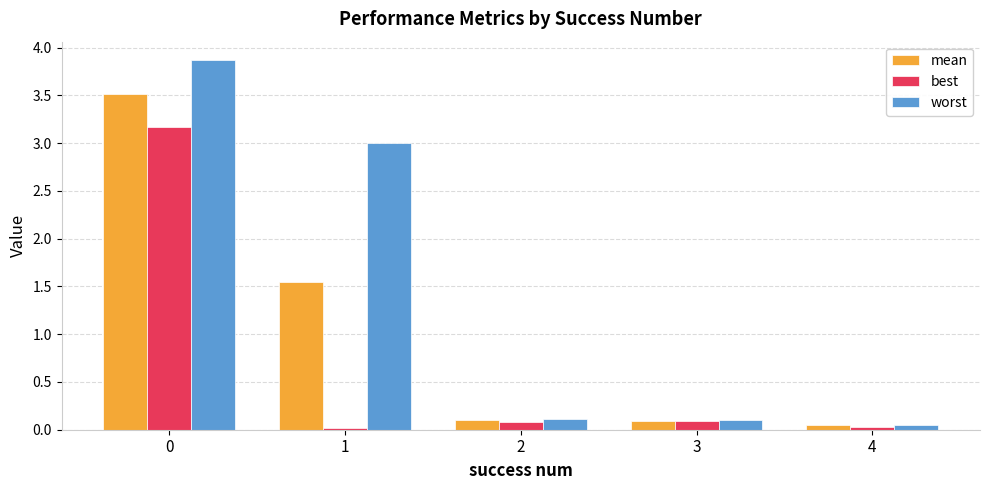

What is the difference between the highest and lowest values at 1?

3.0